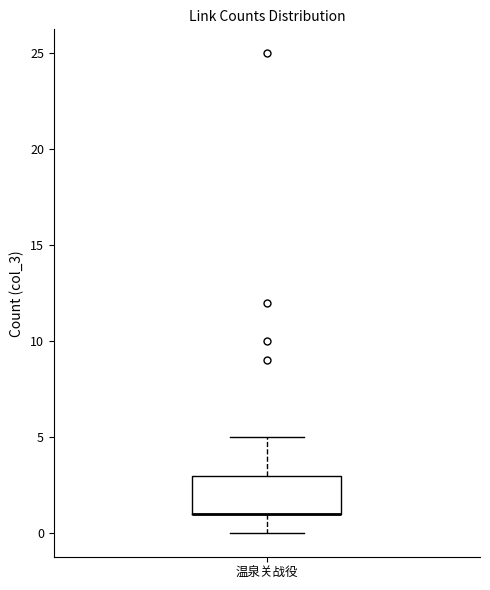

Read this box plot against the y-axis: the position of the median line, the range covered by the box, and the ends of both whiskers. The values are not printed on the chart, so give them approximately, as read against the axis.

median 1 (drawn on the box's lower edge), box 1 to 3, whiskers 0 to 5